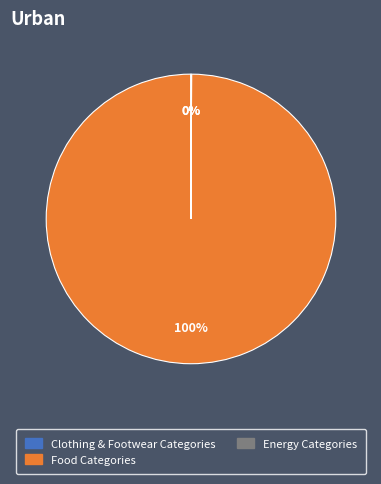

To the nearest percent, what percentage of the pie is Food Categories?

100%